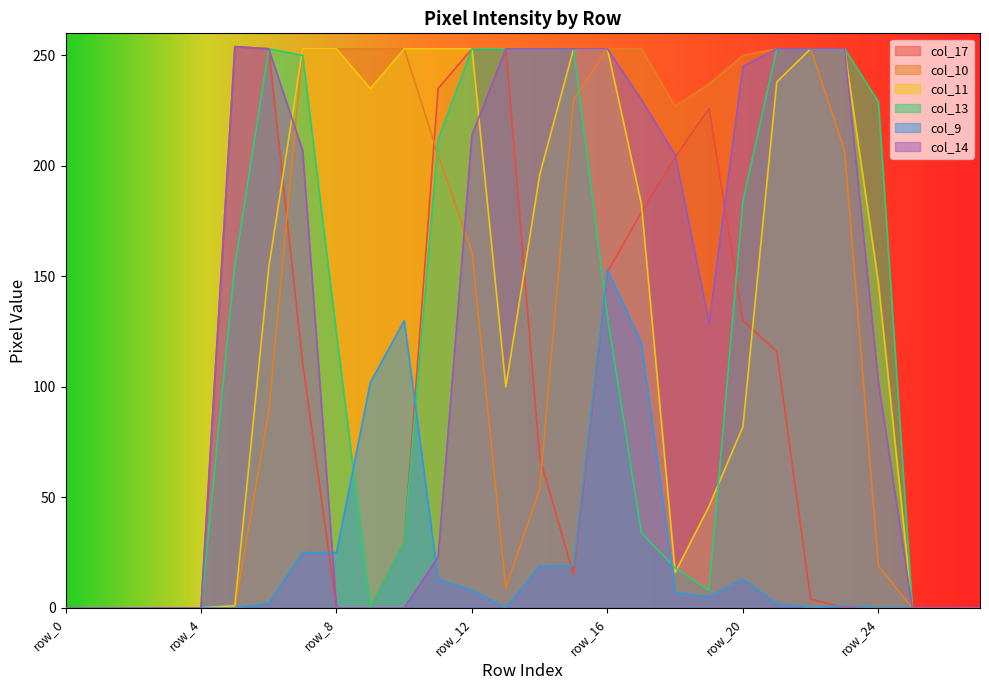

Reading left to right, transcribe all the data shown in this chart.

col_17: row_0=0	row_1=0	row_2=0	row_3=0	row_4=0	row_5=254	row_6=253	row_7=111	row_8=0	row_9=0	row_10=30	row_11=235	row_12=253	row_13=253	row_14=68	row_15=15	row_16=152	row_17=179	row_18=204	row_19=226	row_20=130	row_21=116	row_22=4	row_23=0	row_24=0	row_25=0	row_26=0	row_27=0
col_10: row_0=0	row_1=0	row_2=0	row_3=0	row_4=0	row_5=0	row_6=89	row_7=253	row_8=253	row_9=253	row_10=253	row_11=205	row_12=161	row_13=9	row_14=54	row_15=230	row_16=253	row_17=253	row_18=227	row_19=237	row_20=250	row_21=253	row_22=253	row_23=207	row_24=19	row_25=0	row_26=0	row_27=0
col_11: row_0=0	row_1=0	row_2=0	row_3=0	row_4=0	row_5=1	row_6=154	row_7=253	row_8=253	row_9=235	row_10=253	row_11=253	row_12=253	row_13=100	row_14=196	row_15=253	row_16=253	row_17=183	row_18=16	row_19=46	row_20=82	row_21=238	row_22=253	row_23=253	row_24=147	row_25=0	row_26=0	row_27=0
col_13: row_0=0	row_1=0	row_2=0	row_3=0	row_4=0	row_5=155	row_6=253	row_7=250	row_8=124	row_9=0	row_10=30	row_11=212	row_12=253	row_13=253	row_14=253	row_15=253	row_16=132	row_17=34	row_18=18	row_19=8	row_20=184	row_21=253	row_22=253	row_23=253	row_24=229	row_25=0	row_26=0	row_27=0
col_9: row_0=0	row_1=0	row_2=0	row_3=0	row_4=0	row_5=0	row_6=2	row_7=25	row_8=25	row_9=102	row_10=130	row_11=13	row_12=8	row_13=0	row_14=19	row_15=19	row_16=153	row_17=120	row_18=7	row_19=5	row_20=13	row_21=2	row_22=0	row_23=1	row_24=0	row_25=0	row_26=0	row_27=0
col_14: row_0=0	row_1=0	row_2=0	row_3=0	row_4=0	row_5=254	row_6=253	row_7=207	row_8=0	row_9=0	row_10=0	row_11=23	row_12=214	row_13=253	row_14=253	row_15=253	row_16=253	row_17=230	row_18=205	row_19=129	row_20=245	row_21=253	row_22=253	row_23=253	row_24=102	row_25=0	row_26=0	row_27=0